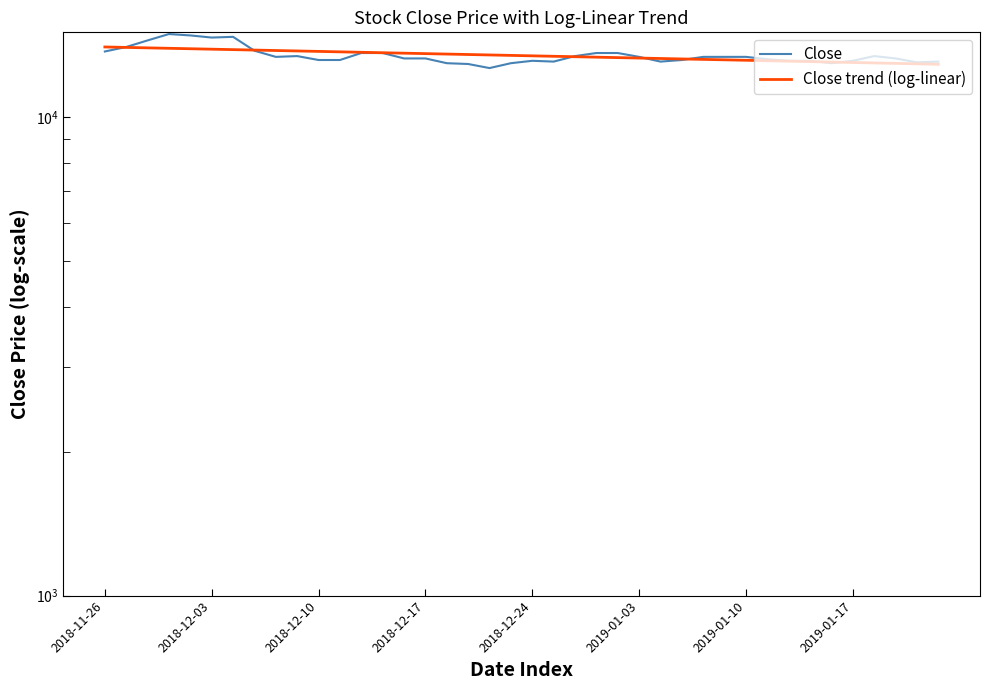

Where does the Close series first go above 13350?

2018-11-26